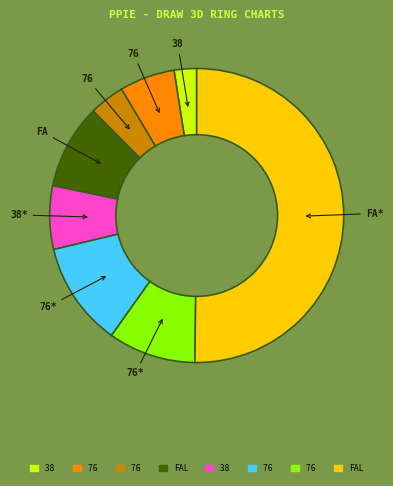

Which slice is the largest?

fallow (ED90)